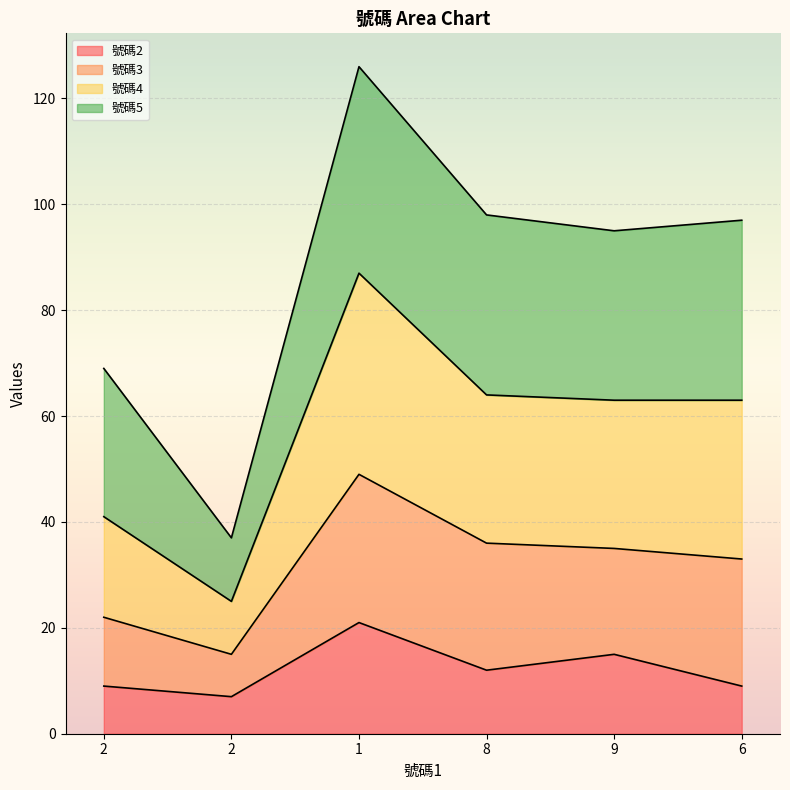

What is the minimum value for 號碼2?

7